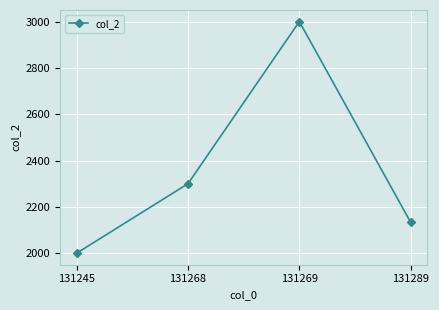

Which category has the highest value across all series?

131269